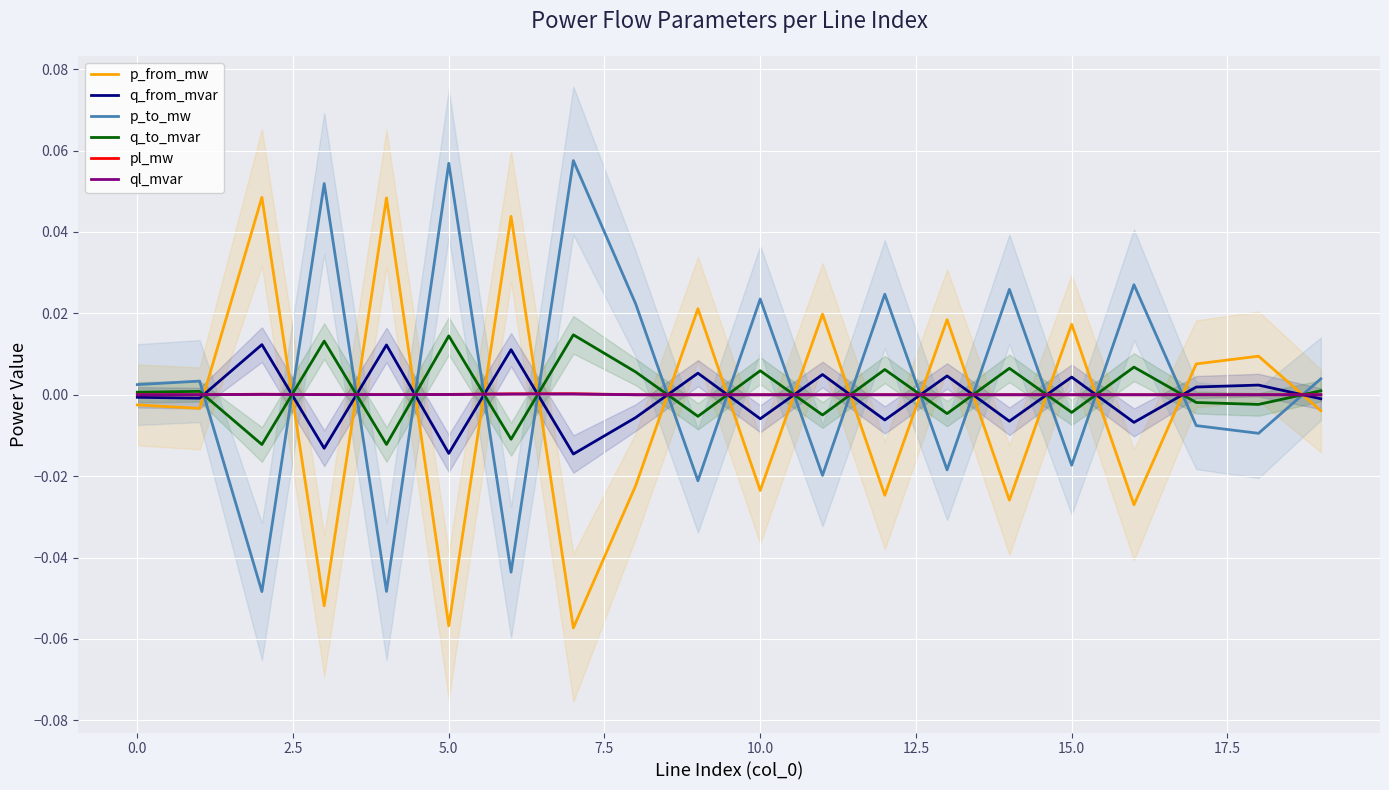

What are all the series names shown in the legend?

p_from_mw, q_from_mvar, p_to_mw, q_to_mvar, pl_mw, ql_mvar